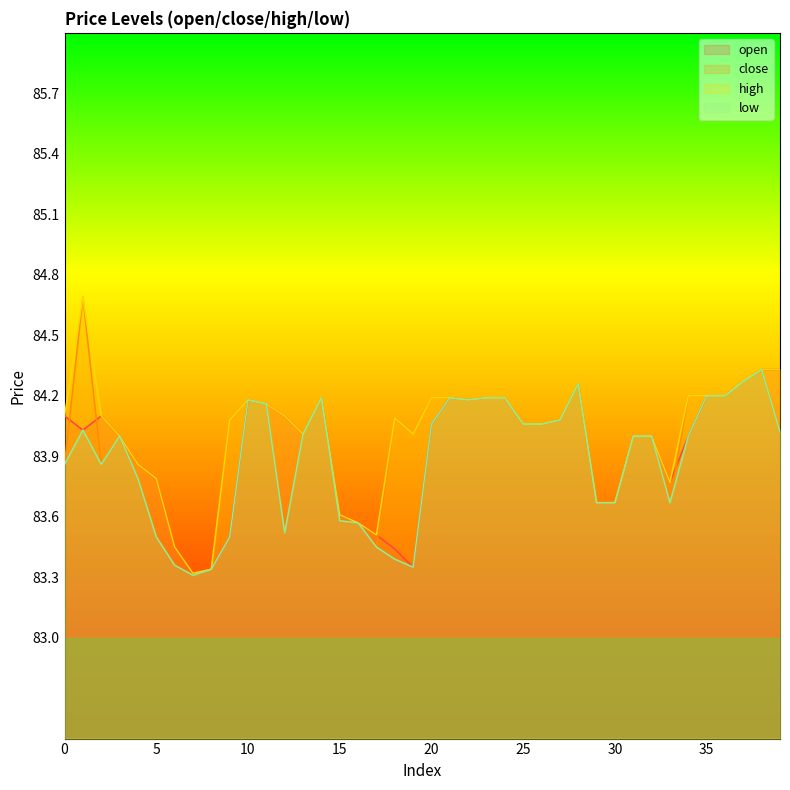

What is the value of the close point at the 8th from the left?

83.3